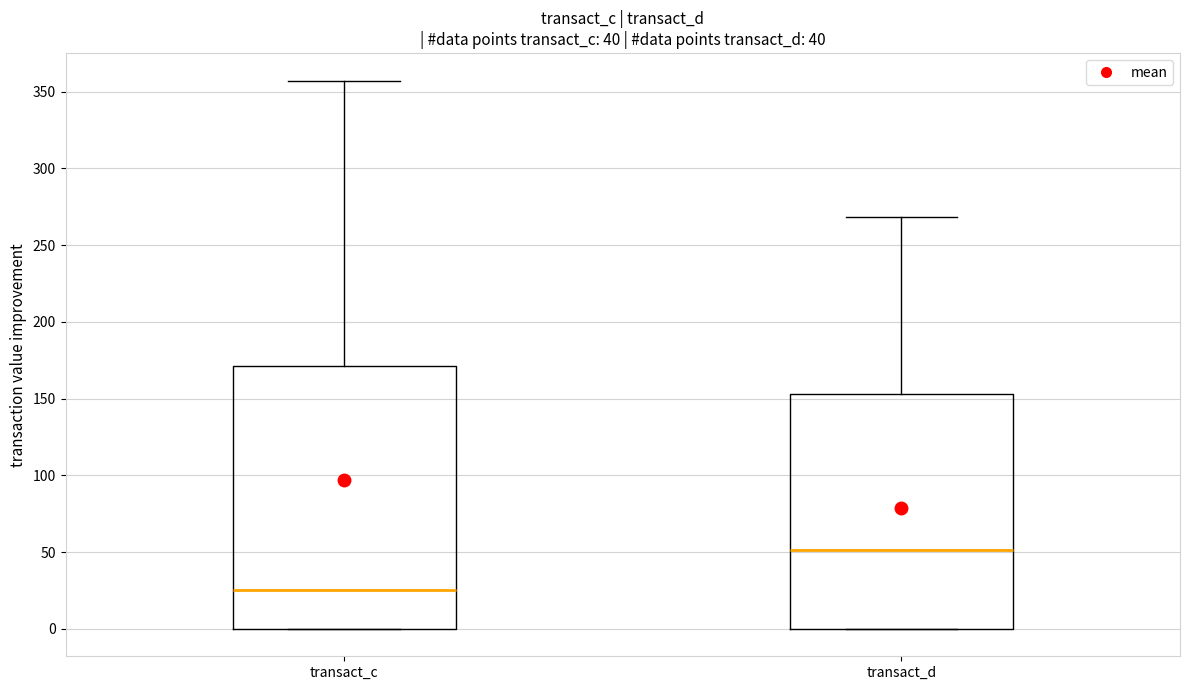

Which box's median line is the lowest?

transact_c